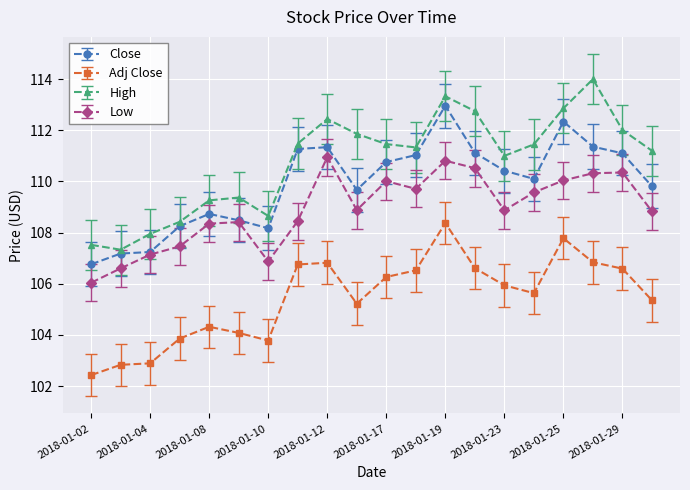

What is the minimum value shown in the chart?

102.4